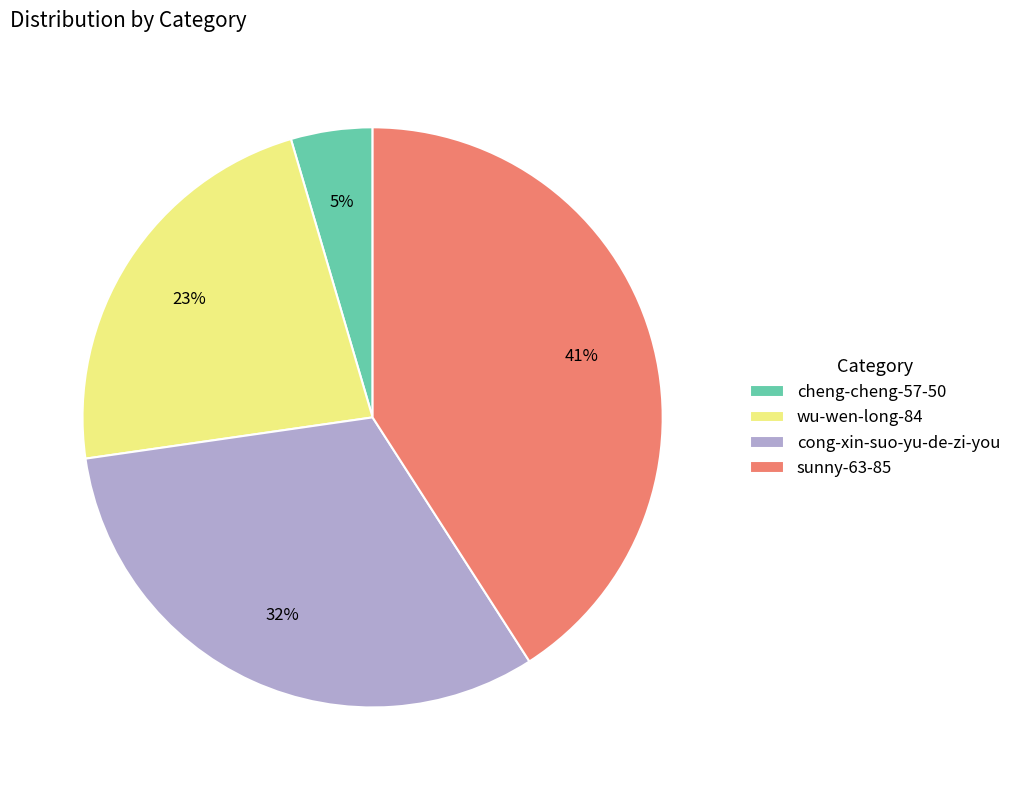

To the nearest percent, what percentage of the pie is sunny-63-85?

41%